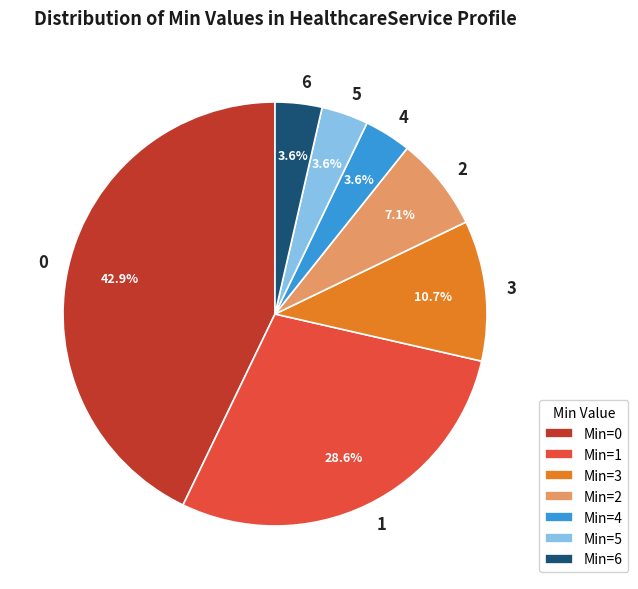

True or false: 6 accounts for 16% of the total.

False